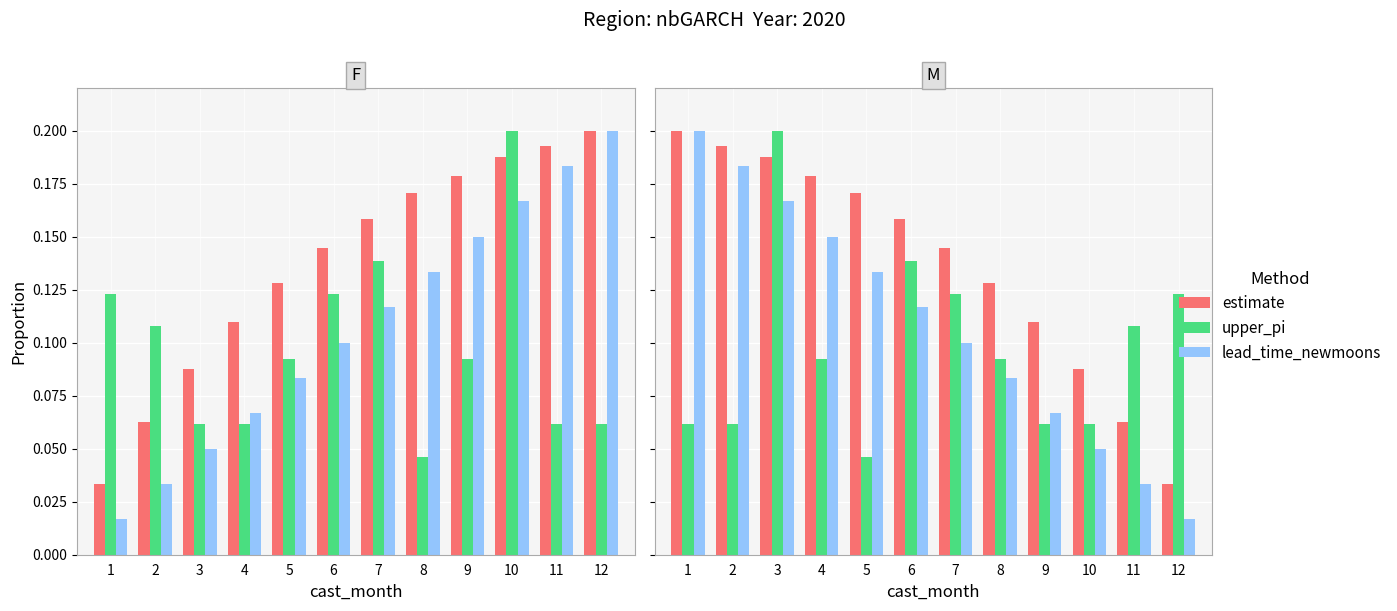

Rank the series by their maximum value, from highest to lowest.

estimate, upper_pi, lead_time_newmoons